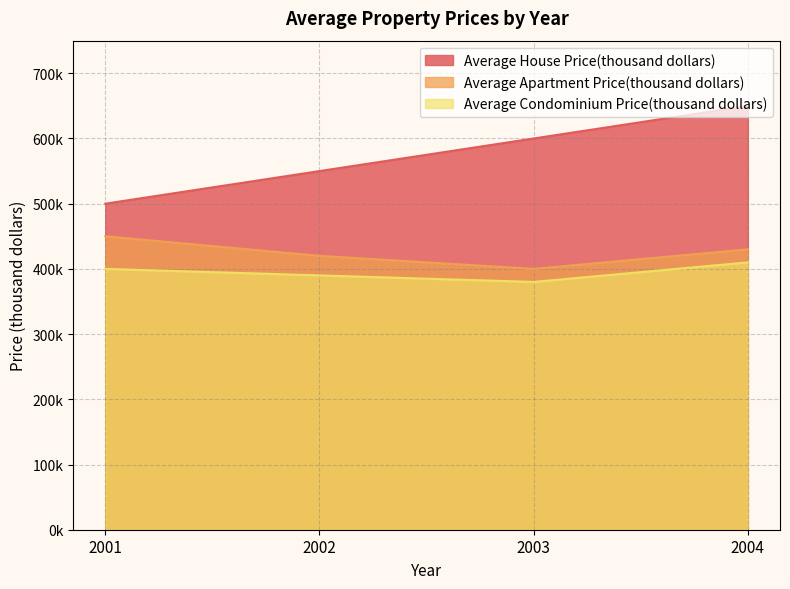

What is the spread (max minus min) of values at 2003?

220